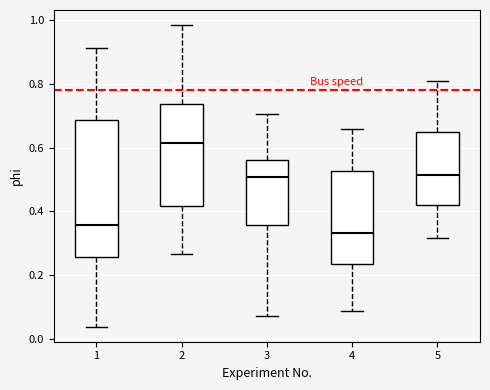

Which box's median line is the lowest?

4